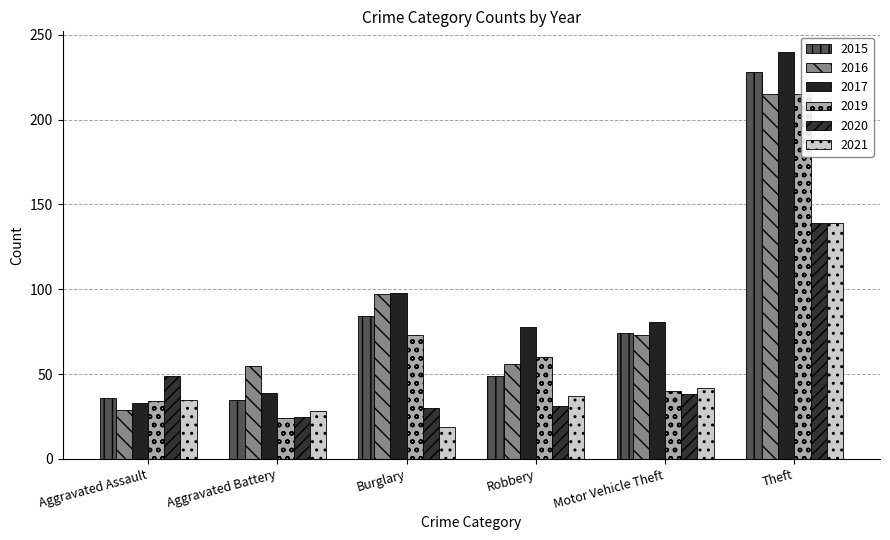

How many values in the 2021 series are below 37?

3